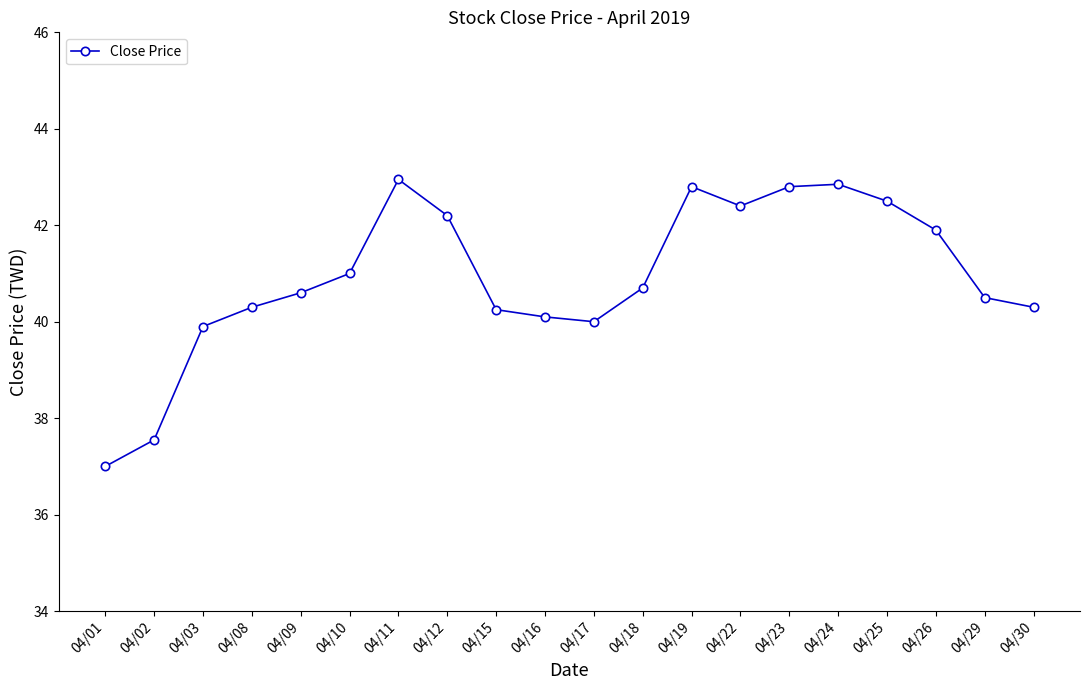

At which category does the chart reach its peak across all series?

04/11